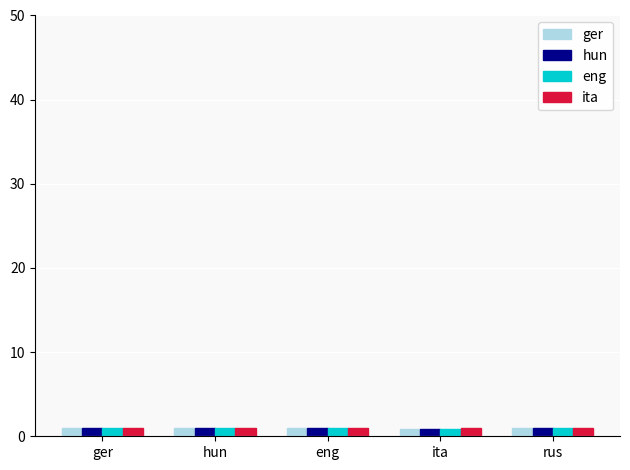

What is the greatest value displayed?

1.0